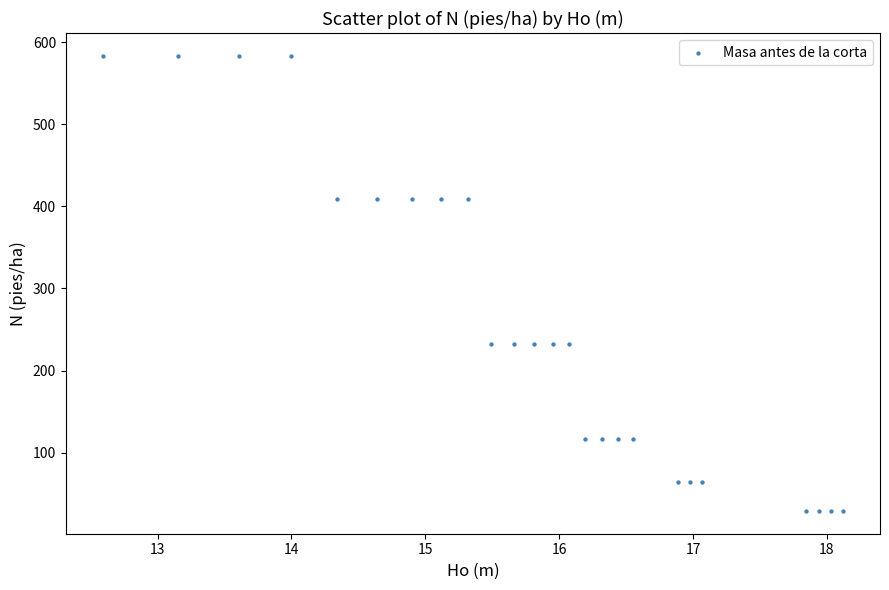

What is the range of X values (max minus min)?

5.5